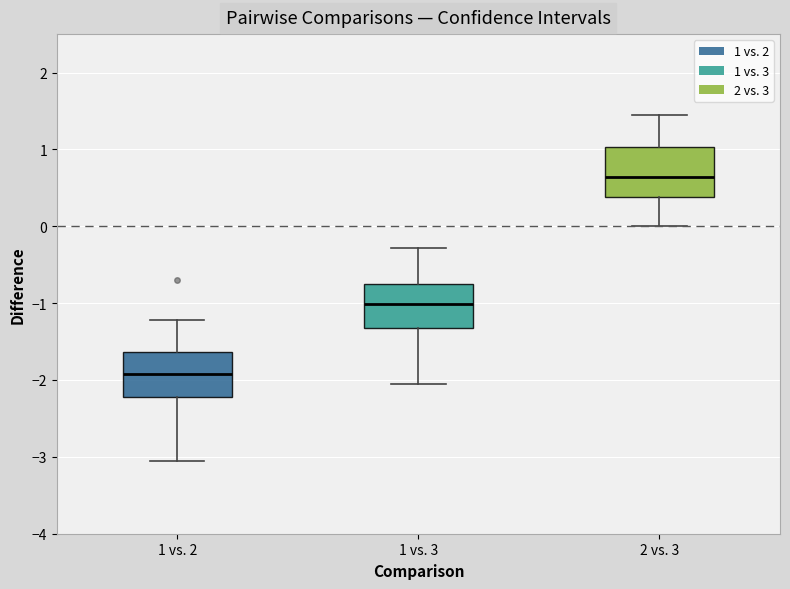

Which box has the highest median line?

2 vs. 3